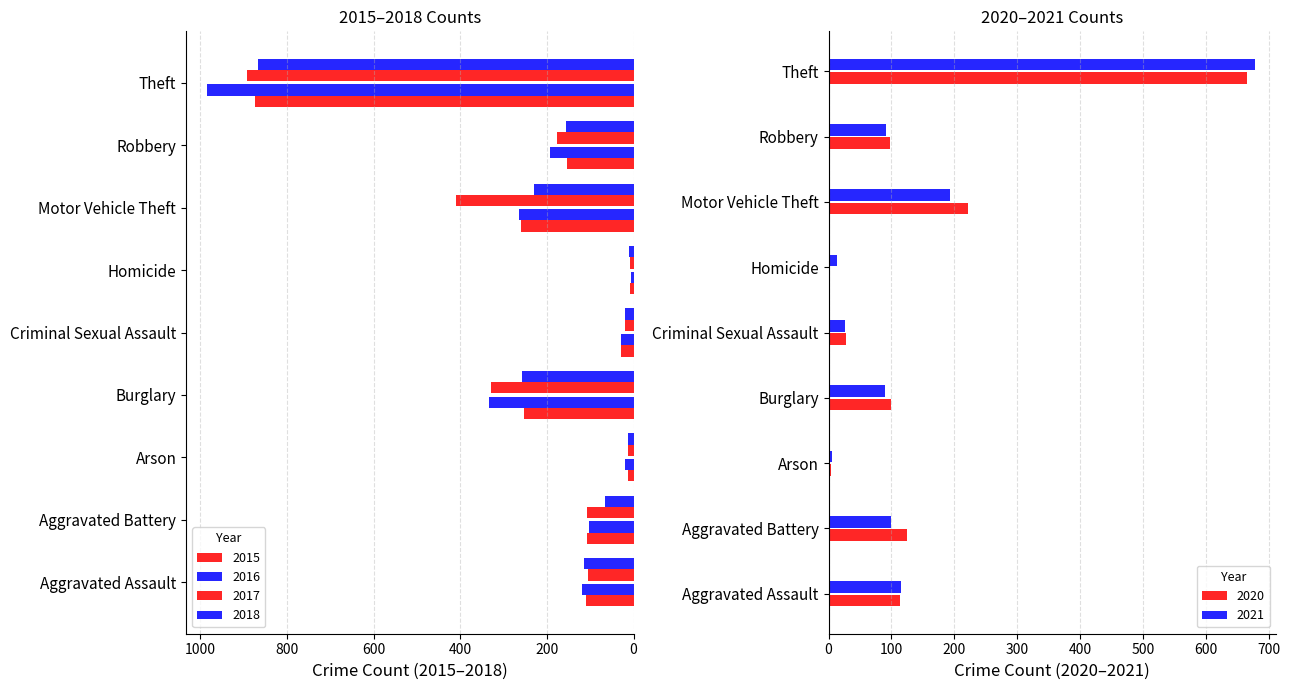

Is it true that 2015 equals 151 at Aggravated Battery?

False